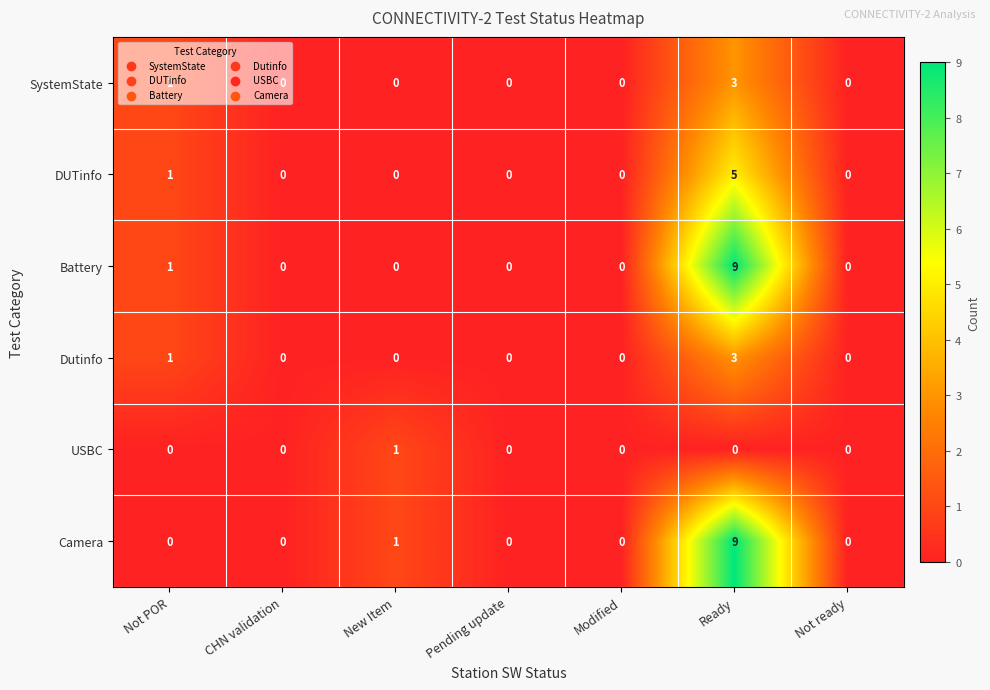

What is the difference between the highest and lowest values at Ready?

9